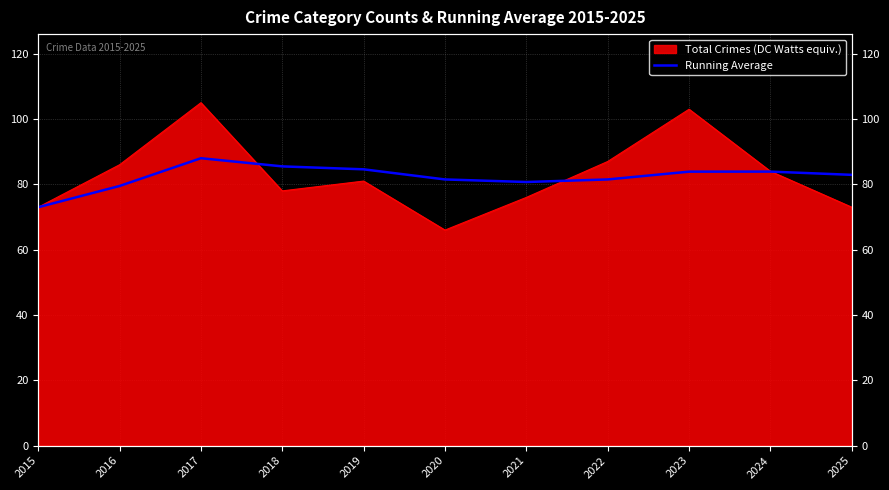

Where is the data nearest to the value 80?

2016